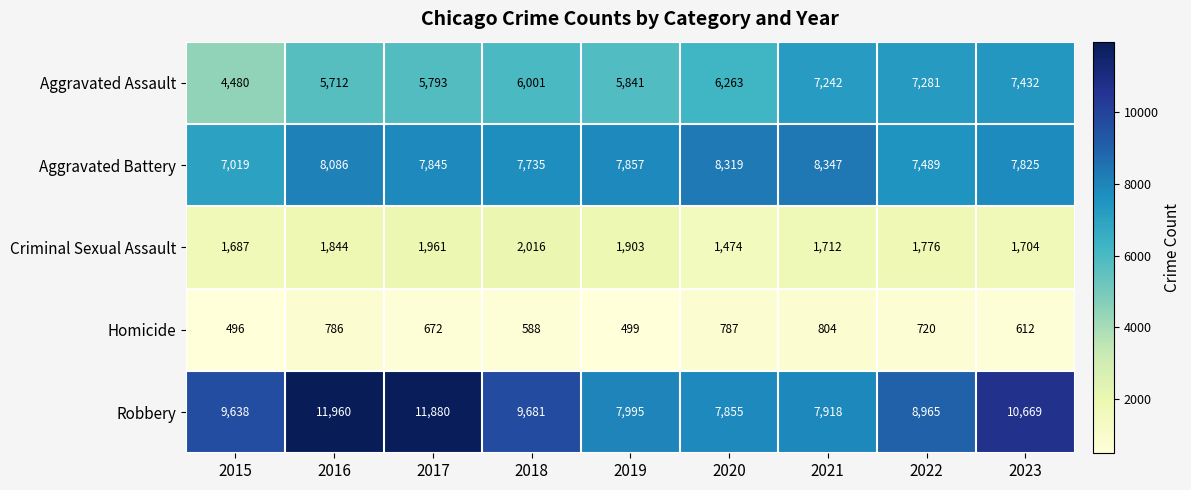

The Robbery series shows 14469 at 2015. True or false?

False